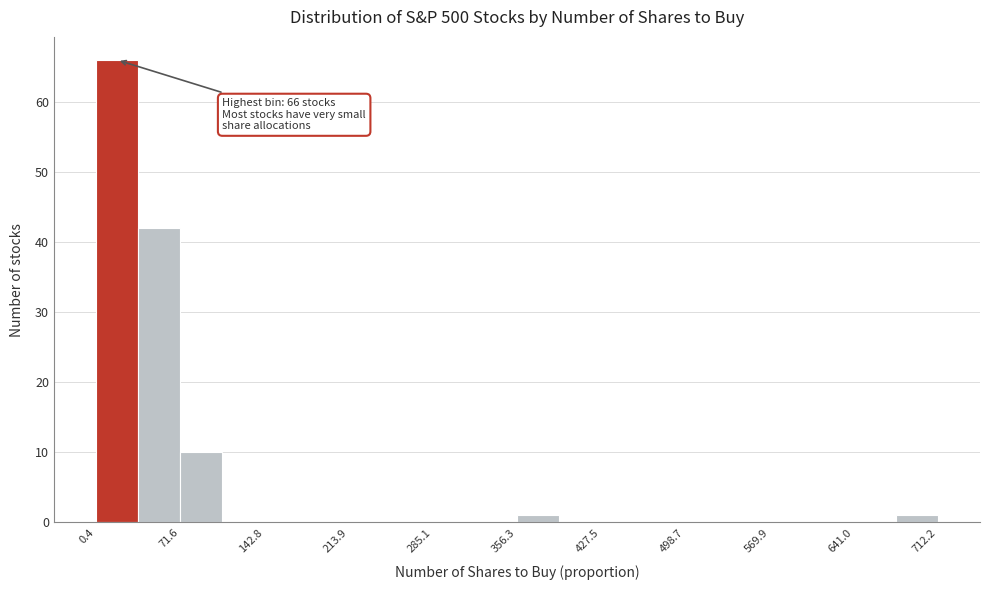

Around what value on the x-axis is the tallest bar? Give the approximate position of its centre, as read against the axis.

20